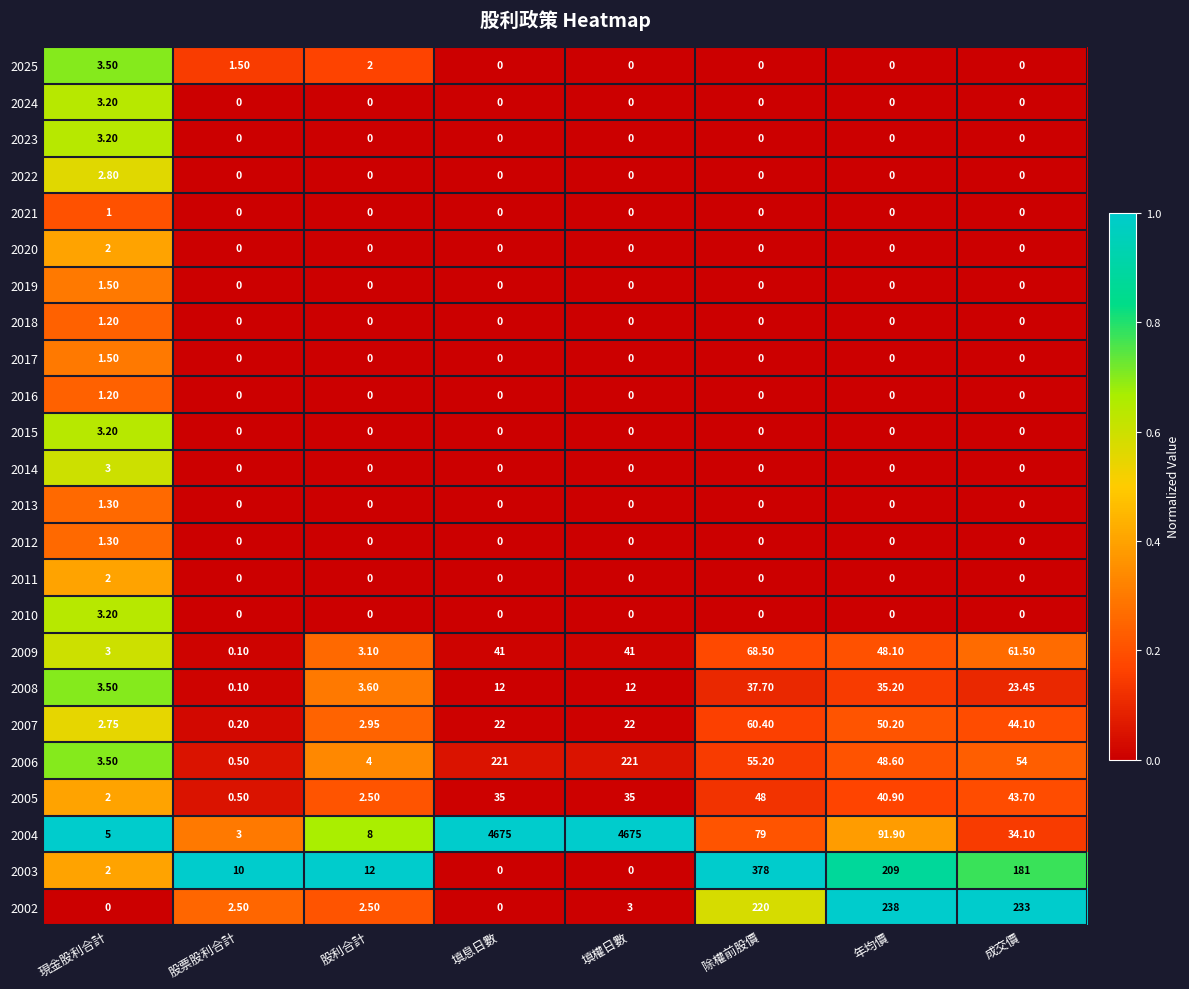

At which category is the sum across all series the highest?

填權日數